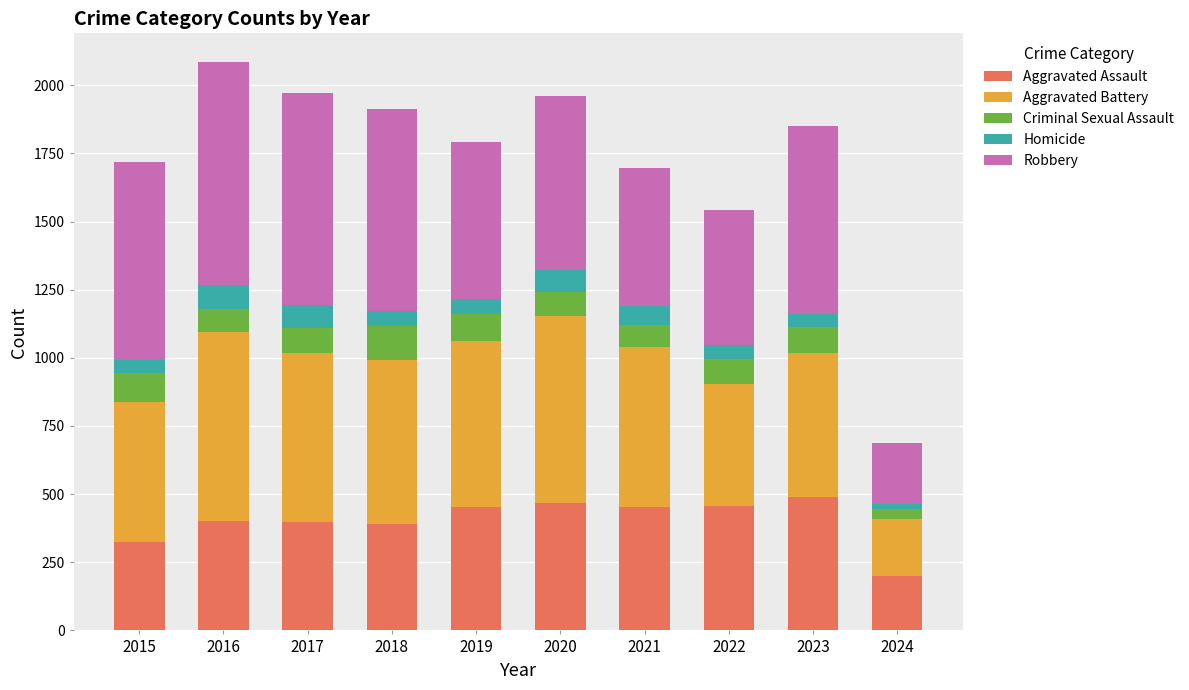

What is the minimum value for Aggravated Assault?

200